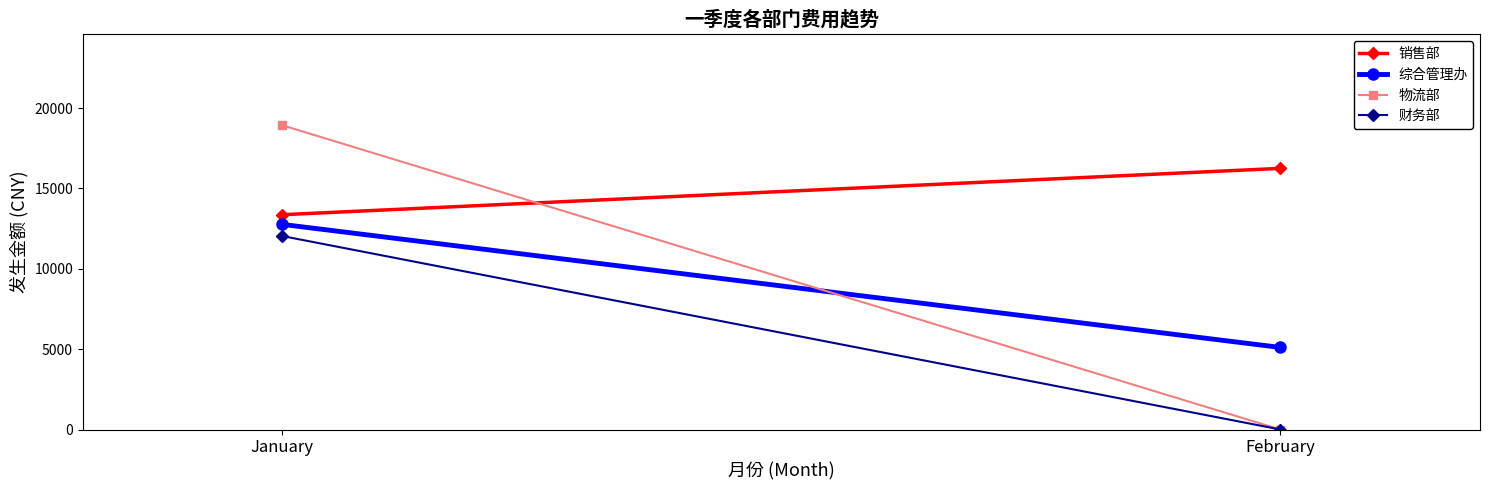

Reading left to right, transcribe all the data shown in this chart.

销售部: January=13364.8	February=16248.9
综合管理办: January=12761.4	February=5106.4
物流部: January=18928.7	February=0.0
财务部: January=12036.5	February=0.0